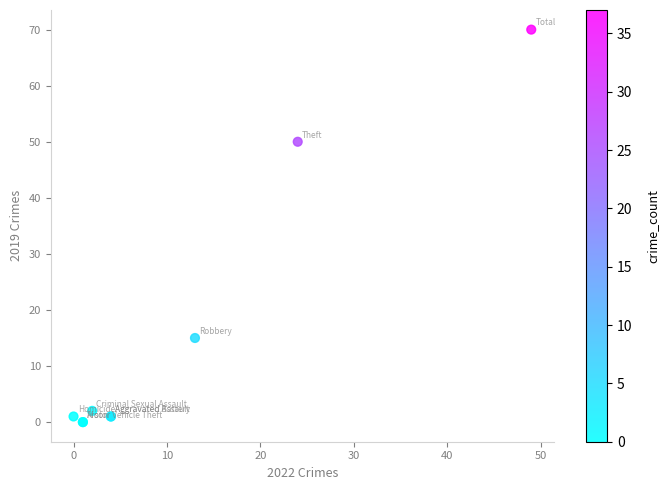

What Y value in the scatter plot is closest to 35?

50